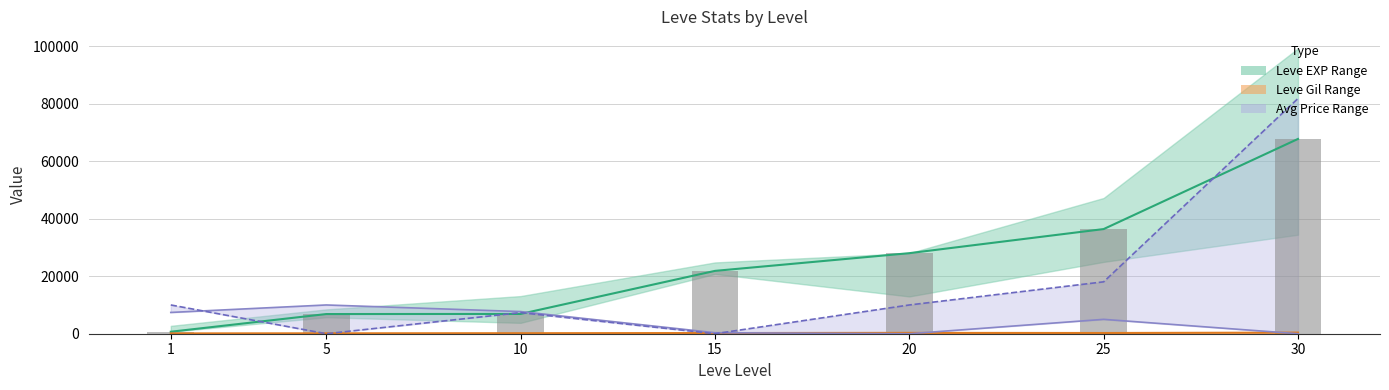

Does the chart contain stacked bars?

No